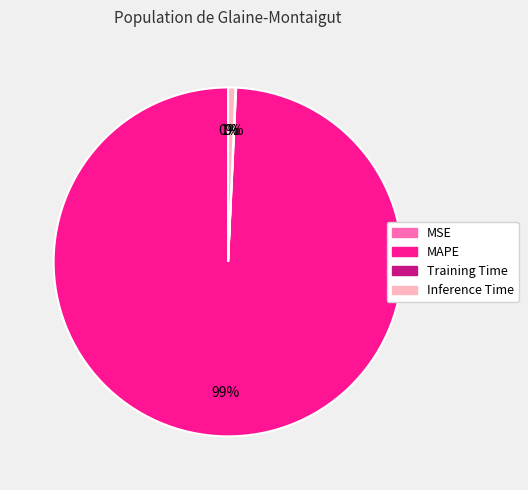

To the nearest percent, what is the difference between the largest and smallest slice percentages?

99%